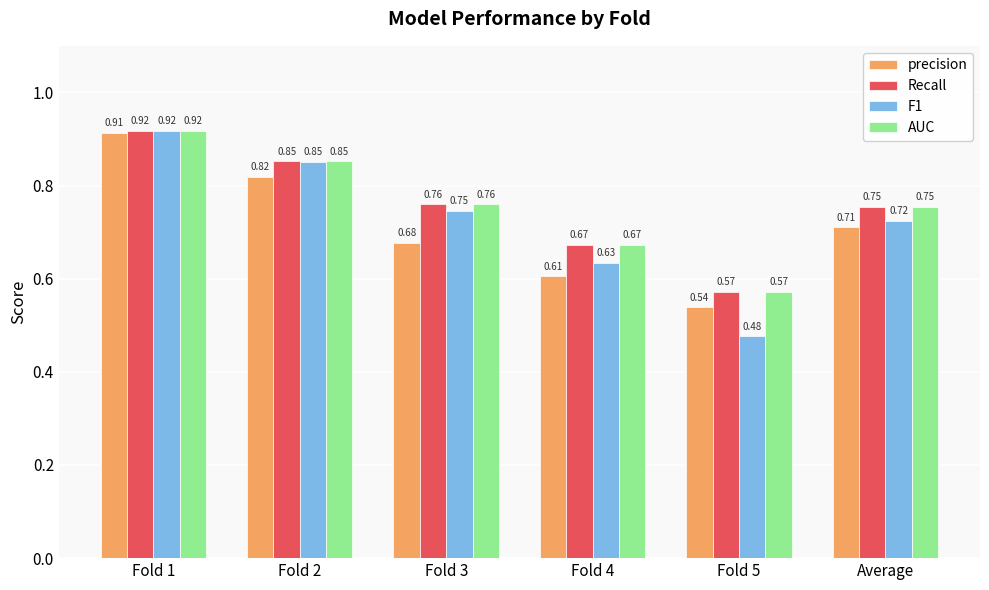

Which series has the widest spread of values?

F1